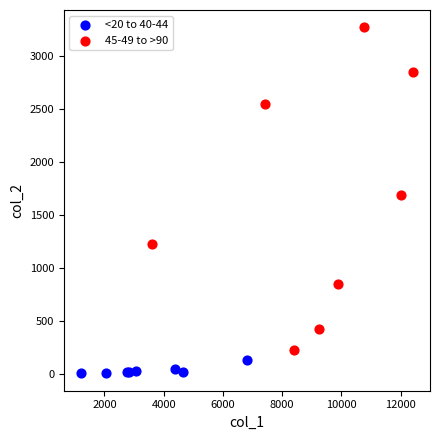

Which series contains the lowest Y value?

<20 to 40-44